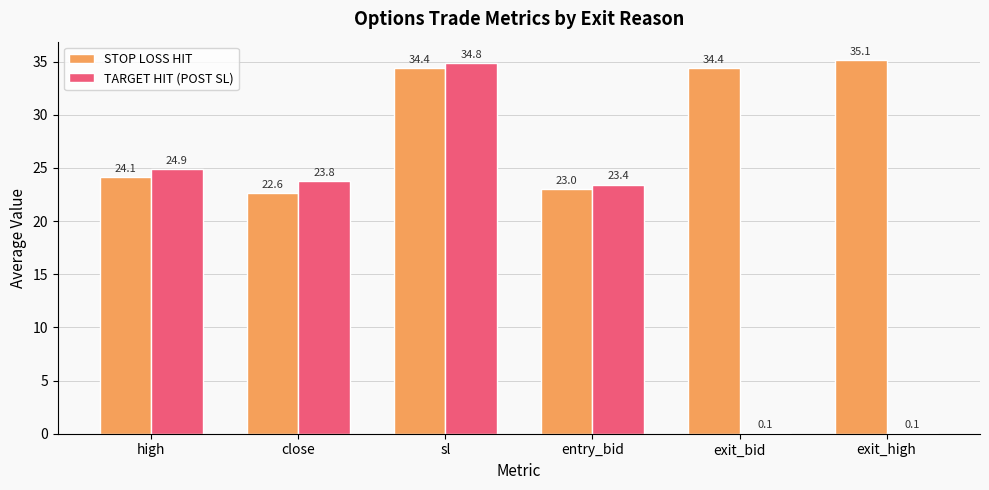

Reading right to left, extract all data points from this chart.

STOP LOSS HIT: exit_high=35.1	exit_bid=34.4	entry_bid=23.0	sl=34.4	close=22.6	high=24.1
TARGET HIT (POST SL): exit_high=0.1	exit_bid=0.1	entry_bid=23.4	sl=34.8	close=23.8	high=24.9